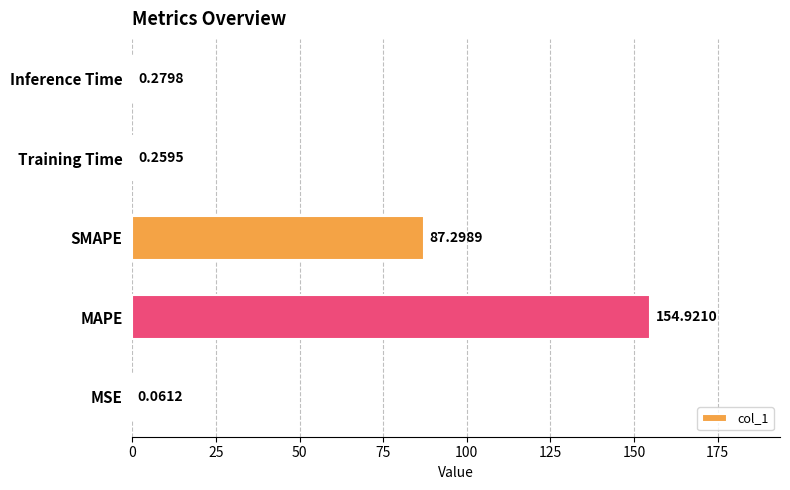

Which label corresponds to the largest value in the chart?

MAPE